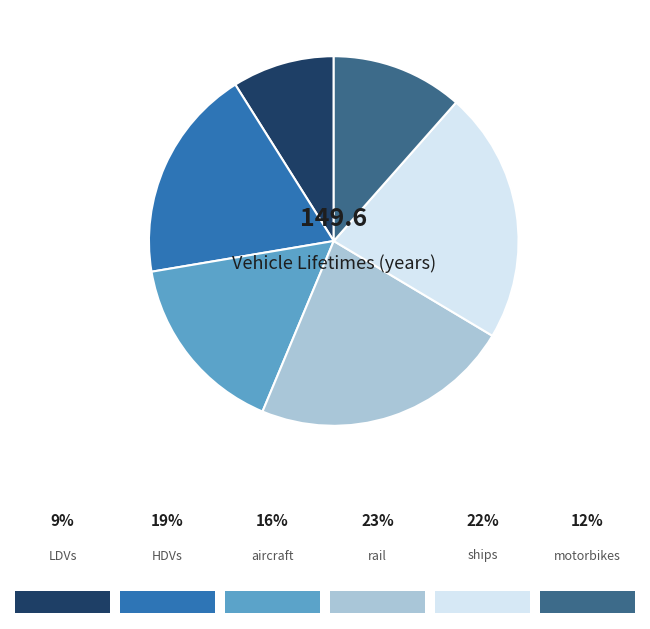

Is there any slice that represents more than half of the pie?

No